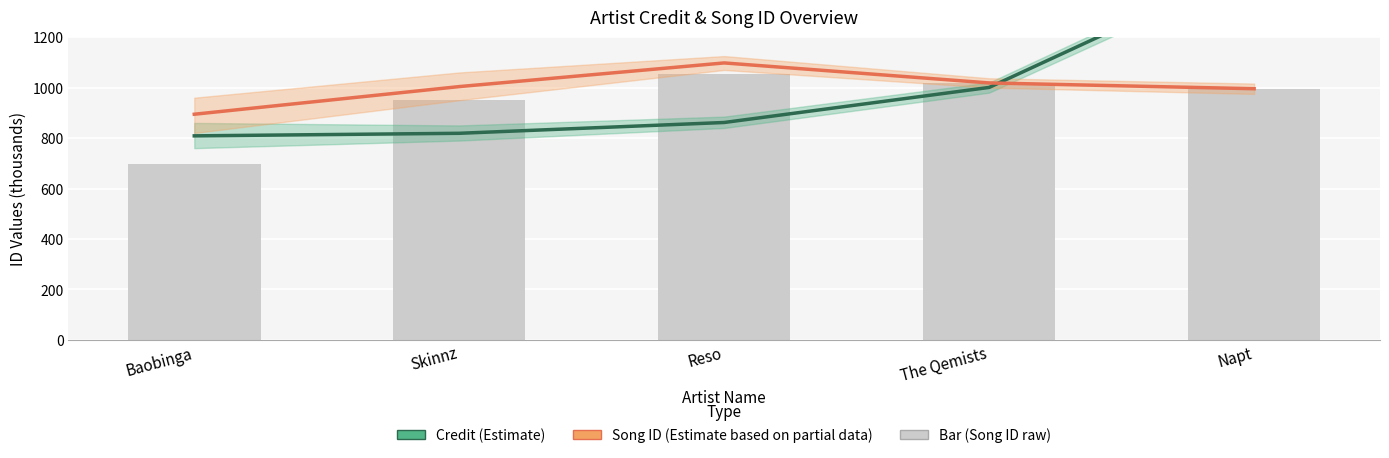

At which label does Credit (Estimate) first exceed 861?

Reso